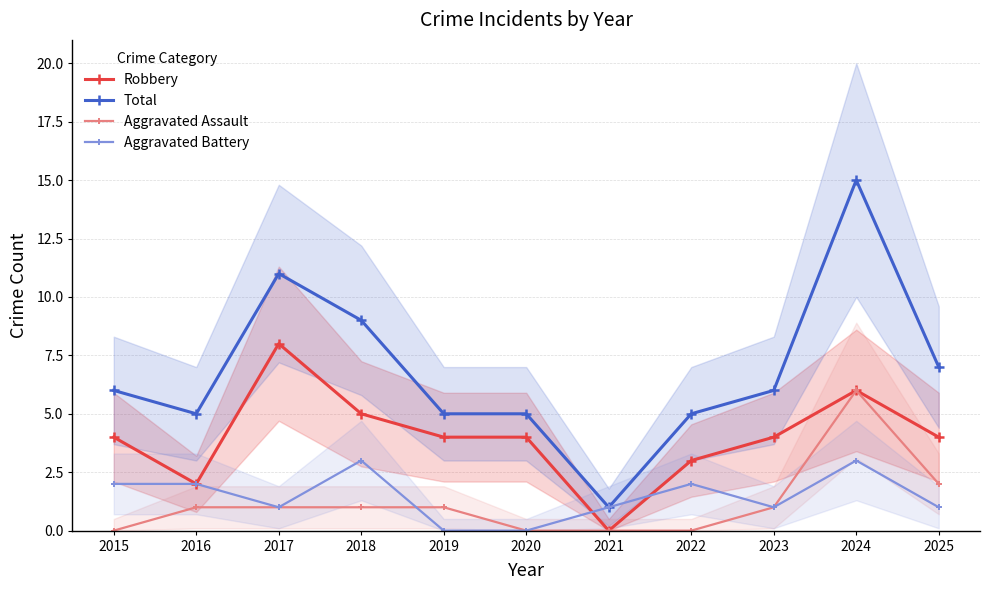

How many data points in Robbery are above 4?

3